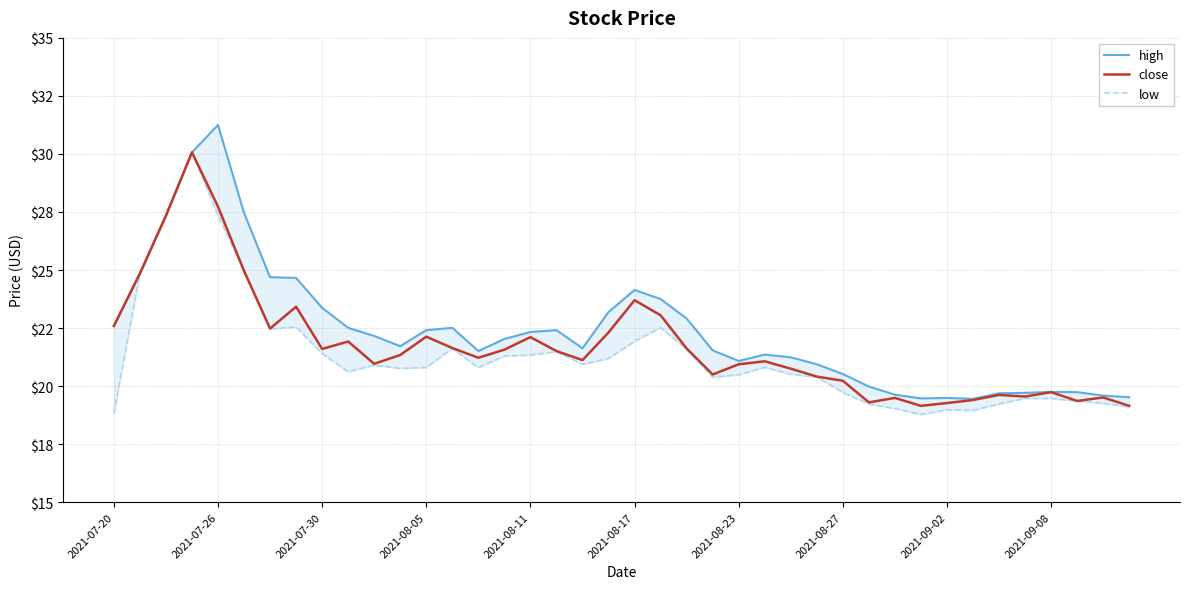

Is it true that high equals 28.2 at 2021-08-27?

False